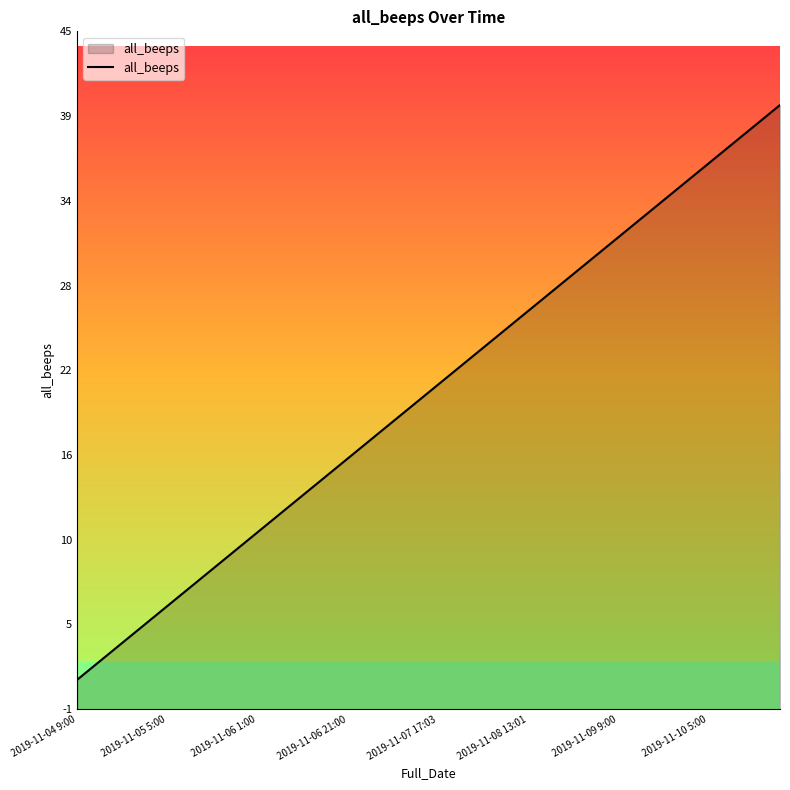

What is the value of the 20th point from the left?

20